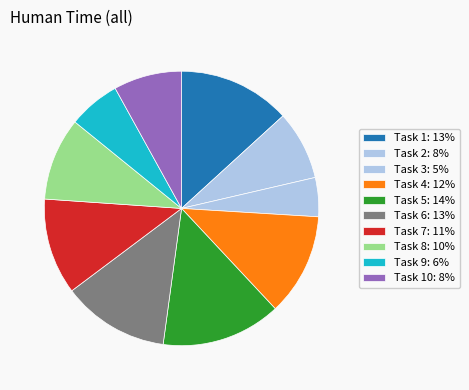

Count the number of slices in the pie.

10